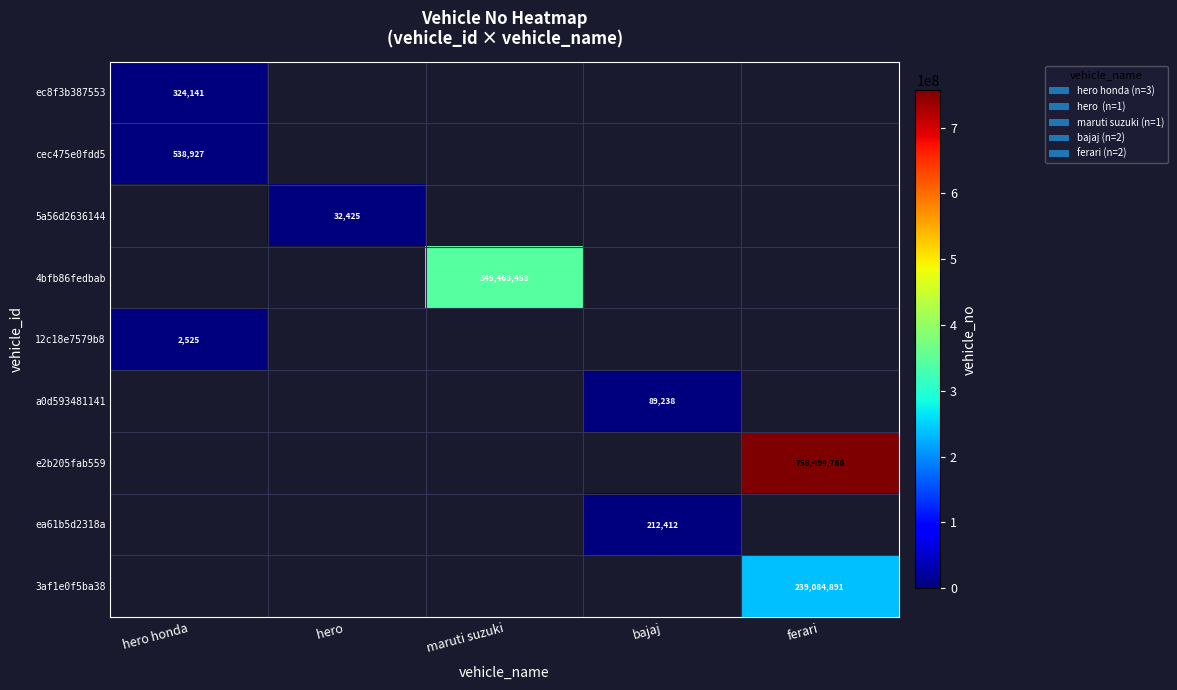

Where is 12c18e7579b8 nearest to the value 2525?

hero honda